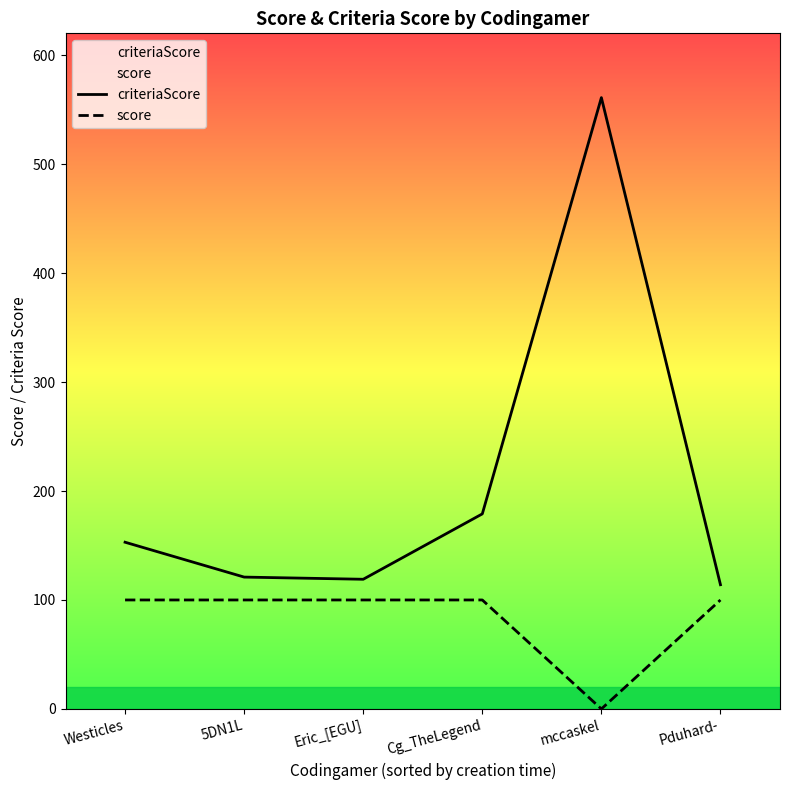

Rank the series at 5DN1L from highest to lowest value.

criteriaScore, score